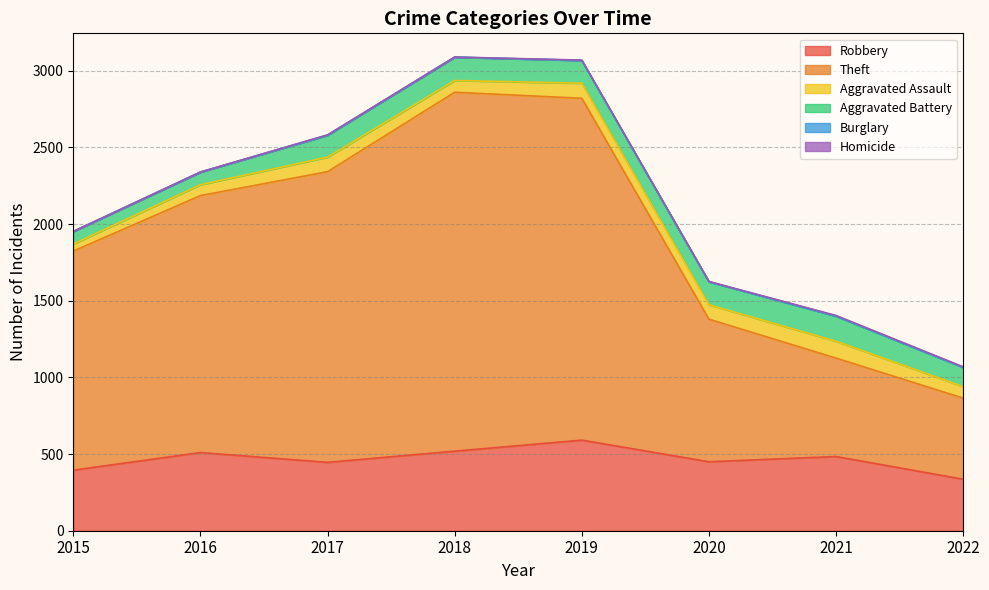

What is the value of the Aggravated Assault point at the 3rd from the left?

95